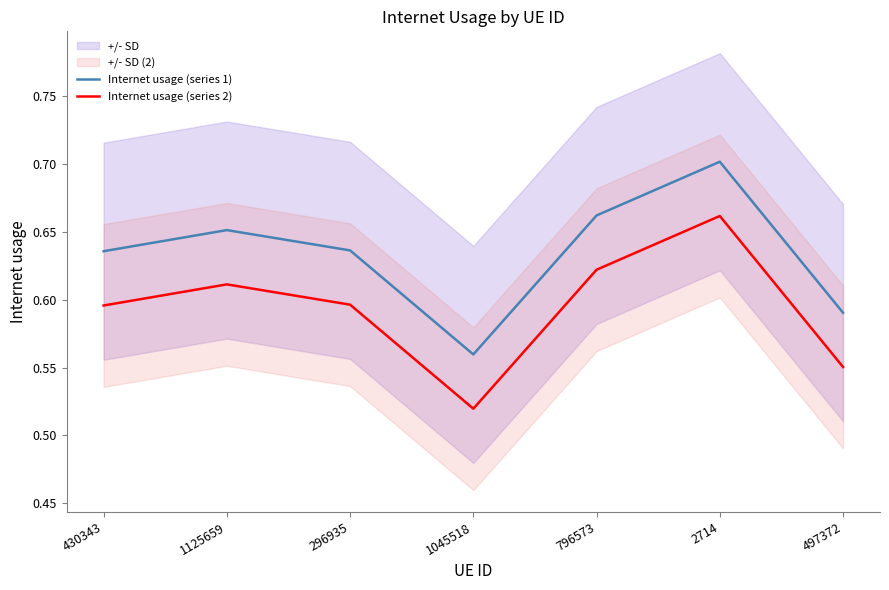

What position from the left is 296935?

3